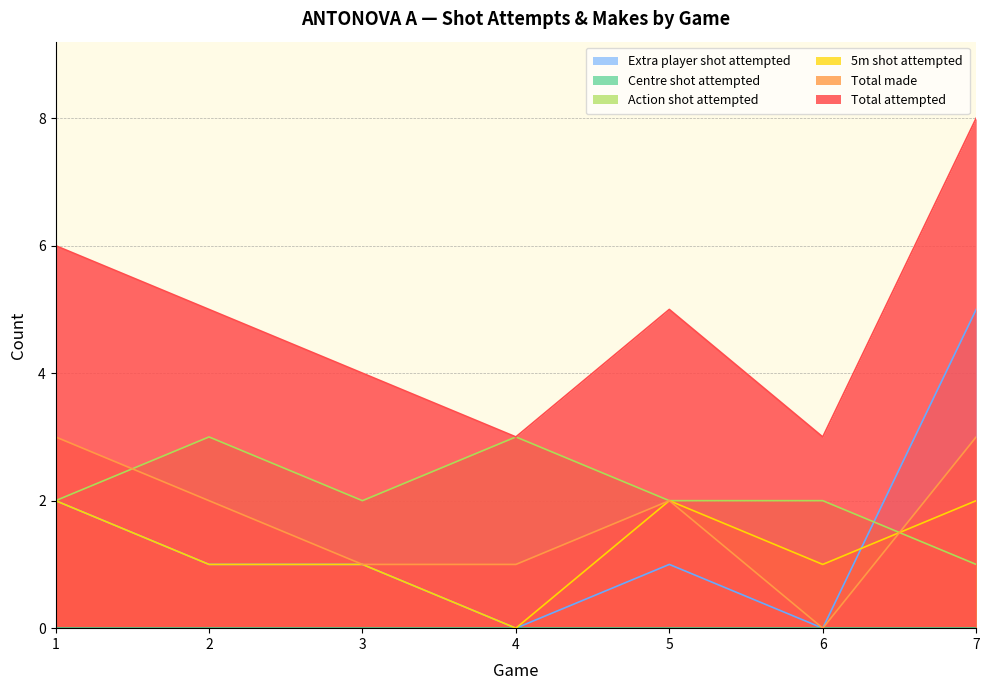

What is the approximate value of Extra player shot attempted at 2?

1